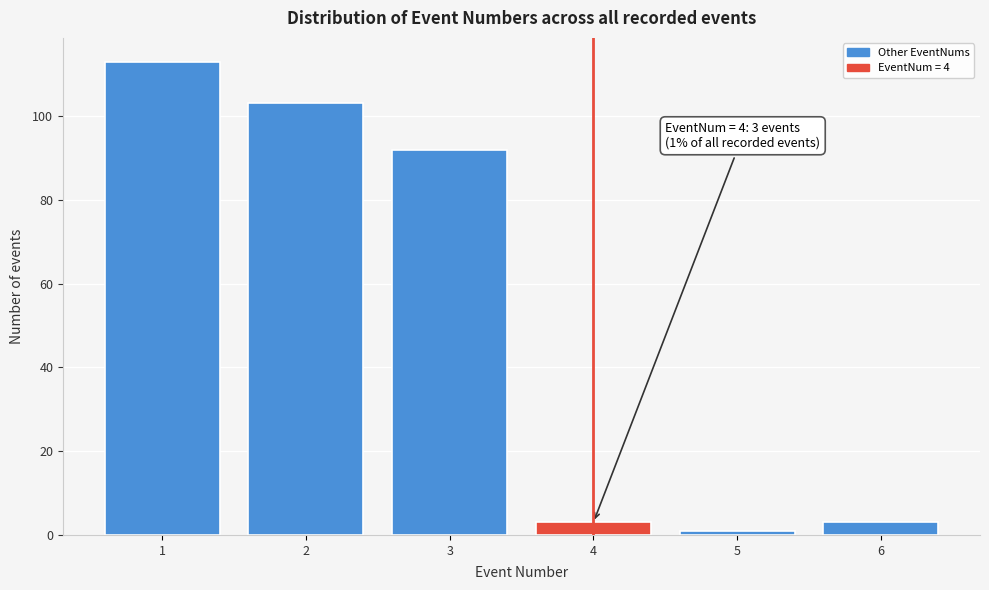

Reading left to right, list all the values displayed in this chart.

1=113	2=103	3=92	4=3	5=1	6=3